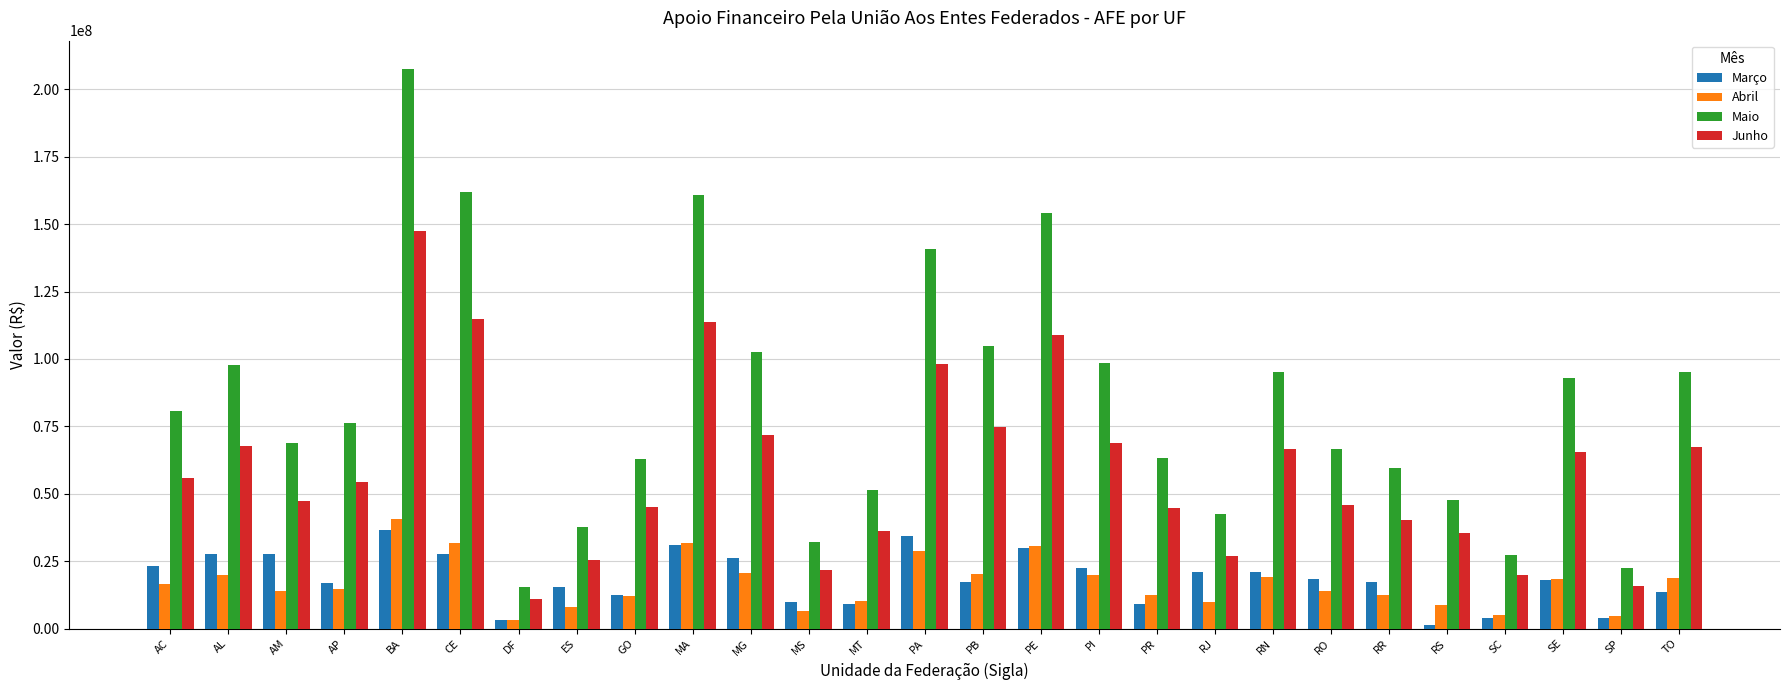

Is it true that Abril equals 13895536.4 at RO?

True